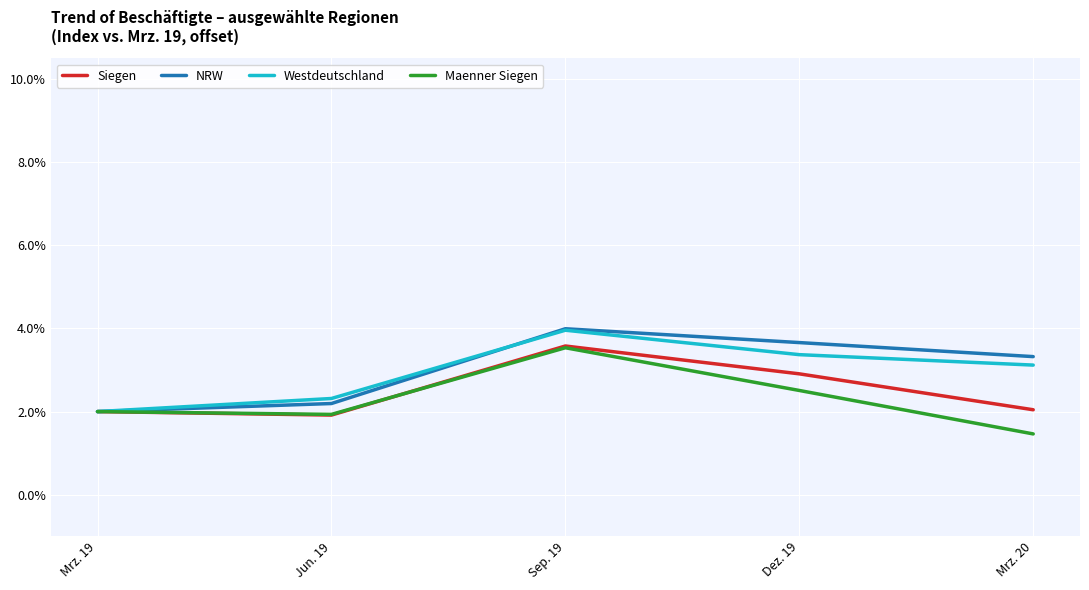

At which label does Maenner Siegen reach its minimum?

Mrz. 20